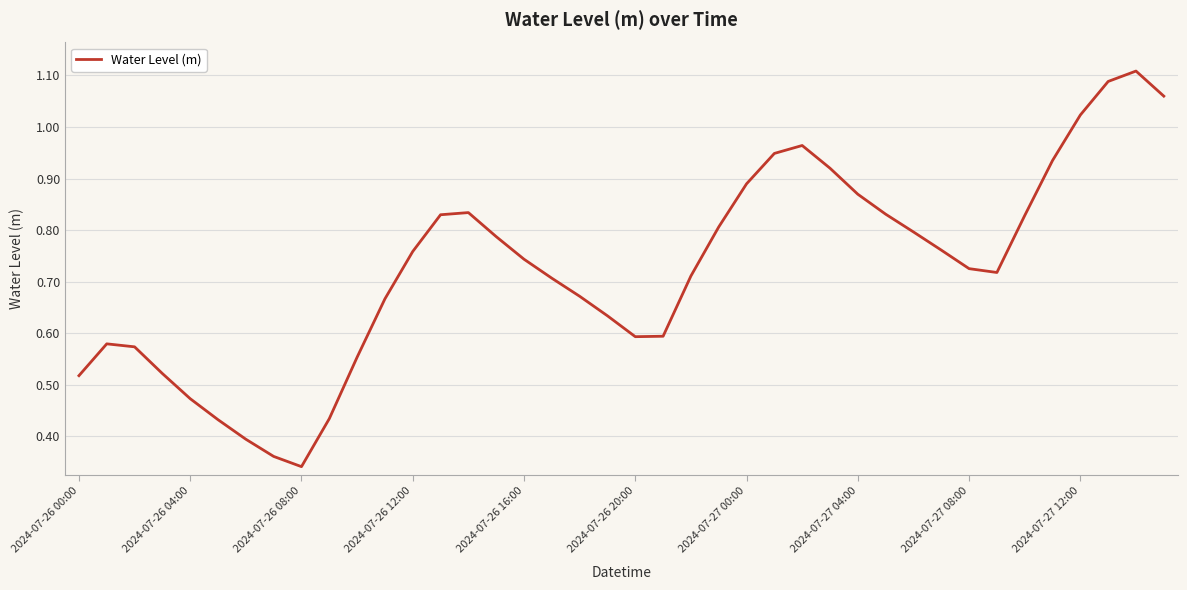

Reading right to left, extract all data points from this chart.

1.1	1.1	1.1	1.0	0.9	0.8	0.7	0.7	0.8	0.8	0.8	0.9	0.9	1.0	0.9	0.9	0.8	0.7	0.6	0.6	0.6	0.7	0.7	0.7	0.8	0.8	0.8	0.8	0.7	0.6	0.4	0.3	0.4	0.4	0.4	0.5	0.5	0.6	0.6	0.5